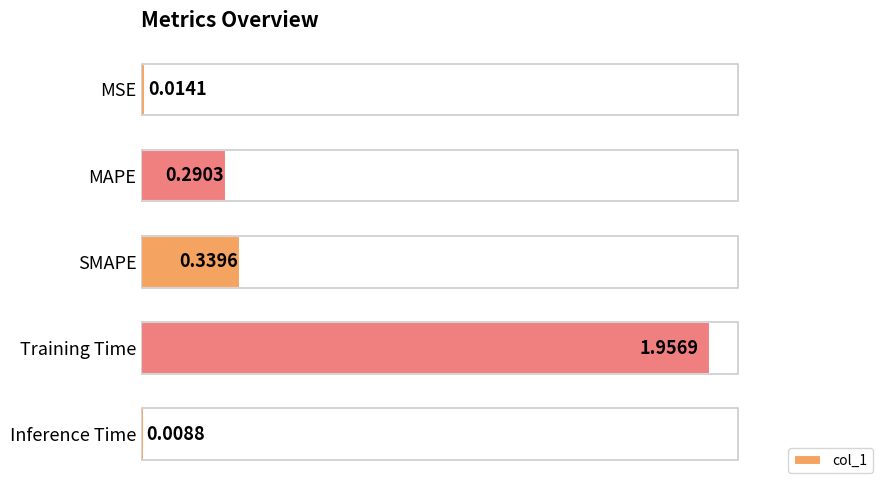

What is the average value?

0.5